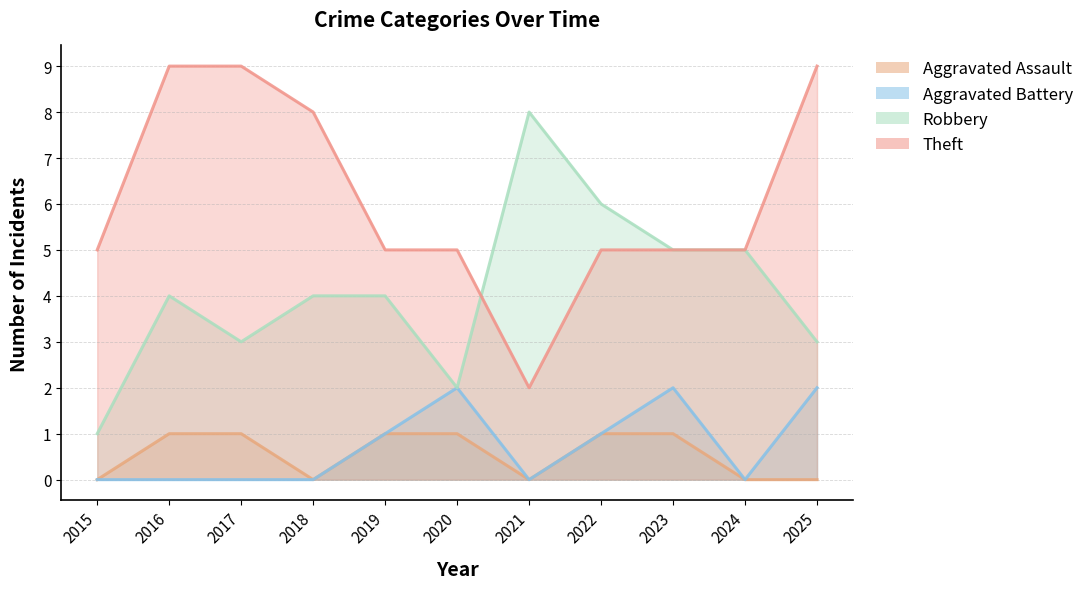

What are all the series names shown in the legend?

Aggravated Assault, Aggravated Battery, Robbery, Theft